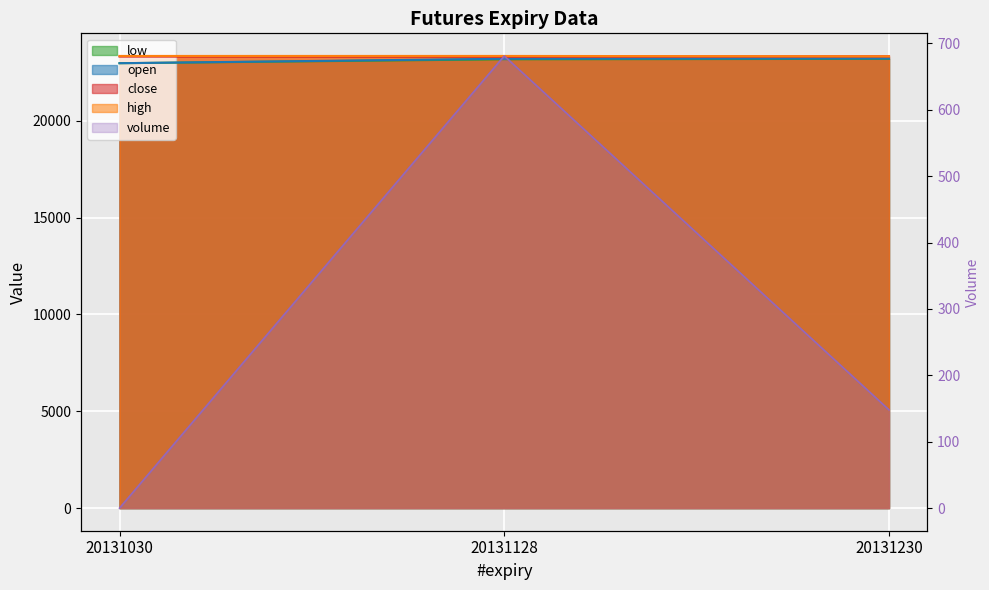

How many positive values does the volume series have?

2